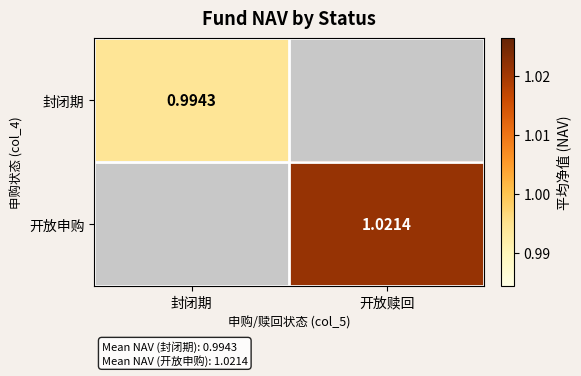

Rank the categories by 开放申购 value from lowest to highest.

封闭期, 开放赎回